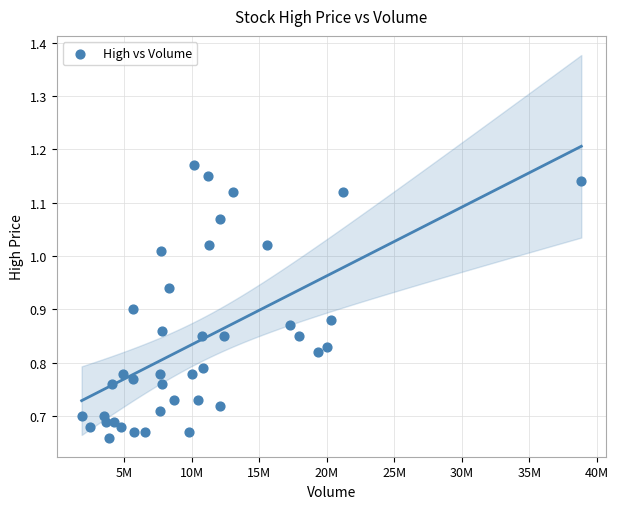

What is the range of Y values (max minus min)?

0.5